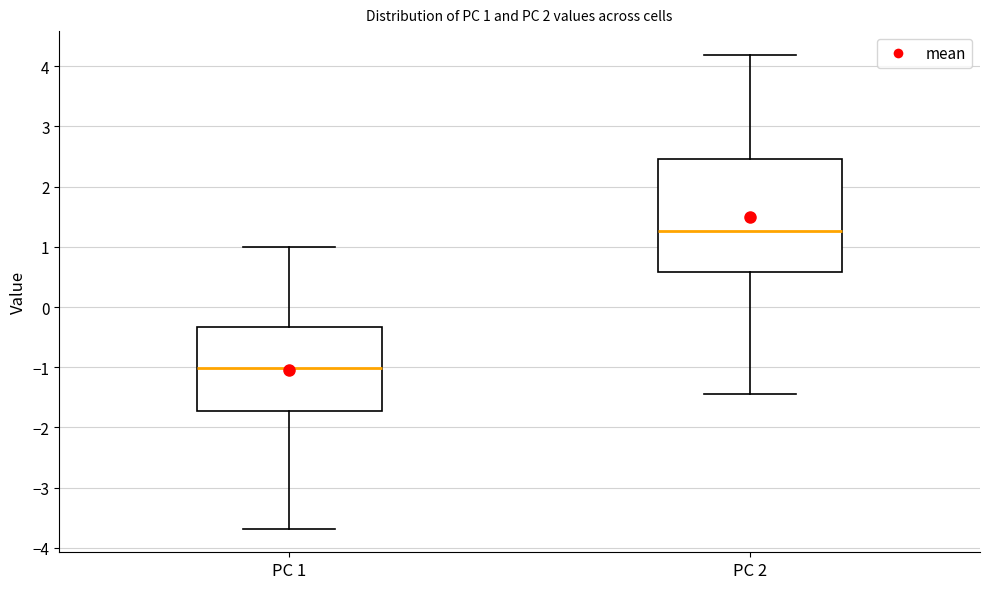

Which box has the lowest median line?

PC 1